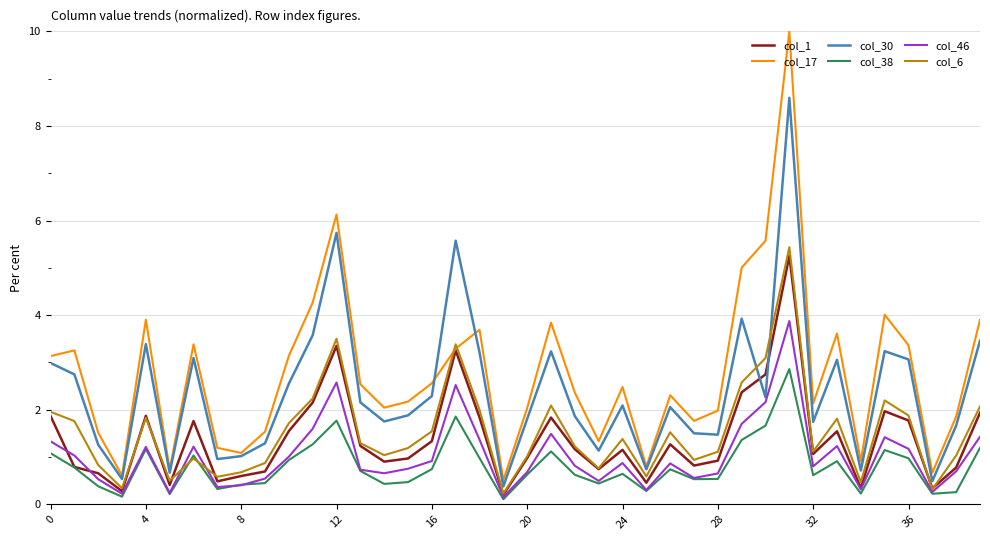

True or false: col_38 and col_30 cross at least once.

False